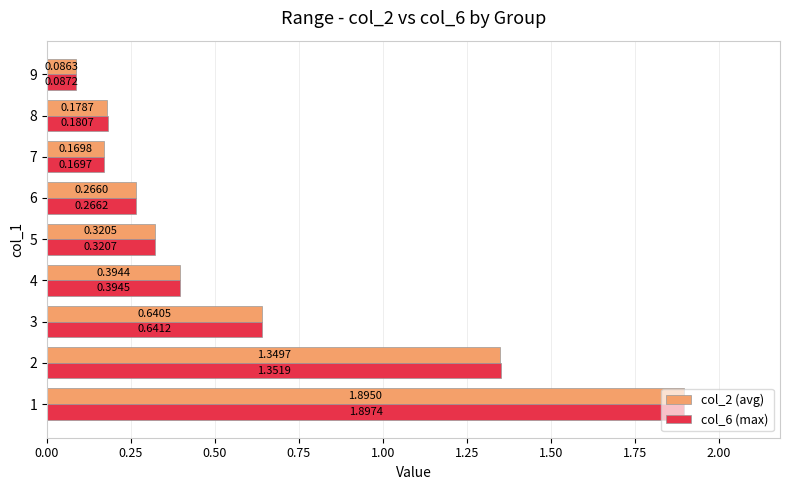

What are all the series names shown in the legend?

col_2 (avg), col_6 (max)